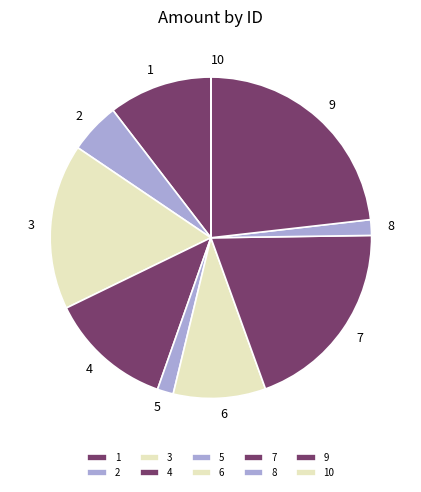

Is there any slice that represents more than half of the pie?

No